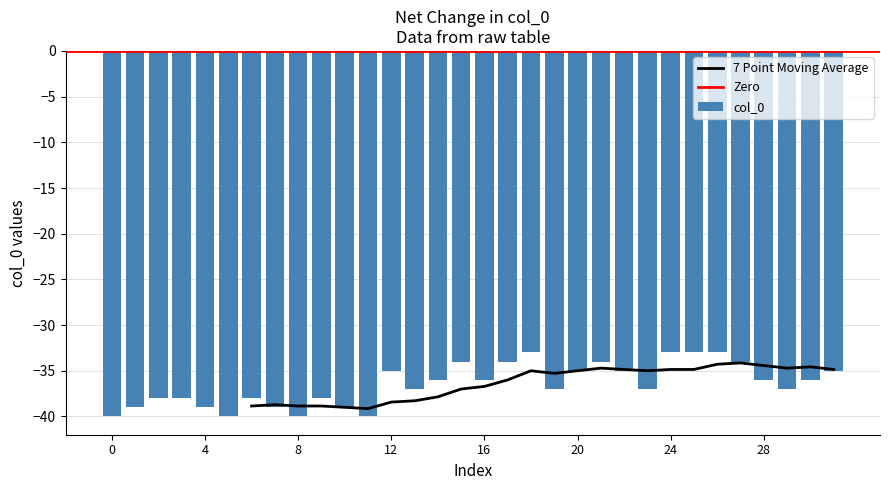

How many data points are less than -36?

16